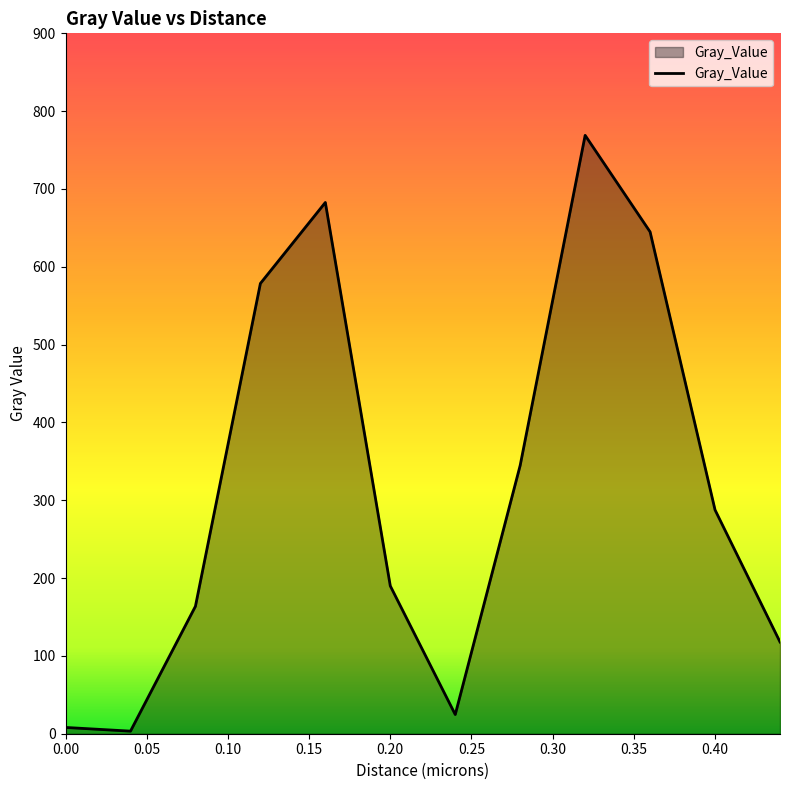

What is the difference between the maximum and minimum values?

765.6